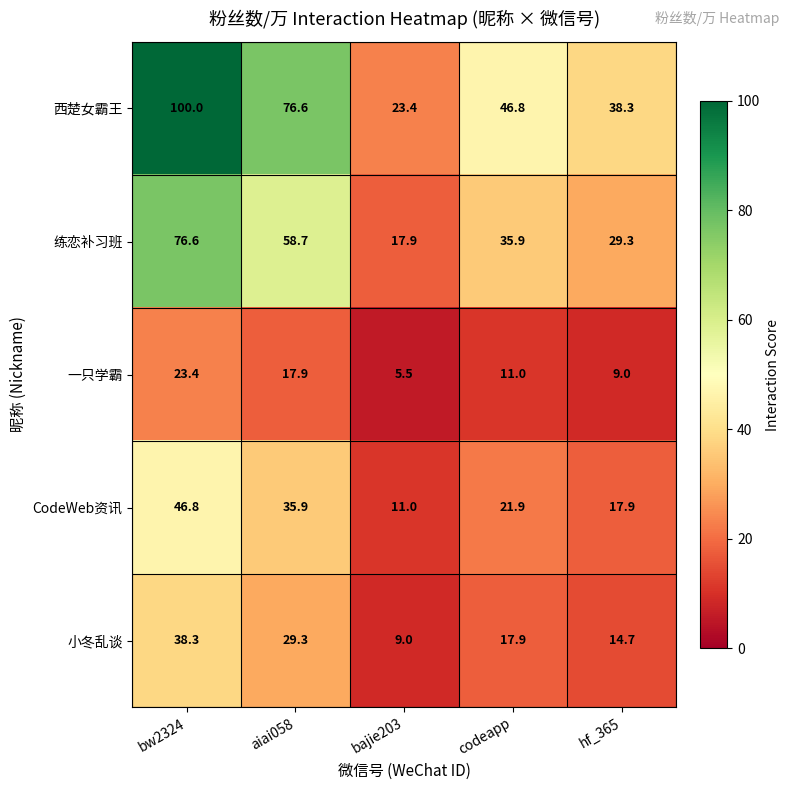

Reading left to right, transcribe all the data shown in this chart.

西楚女霸王: bw2324=100.0	aiai058=76.6	bajie203=23.4	codeapp=46.8	hf_365=38.3
练恋补习班: bw2324=76.6	aiai058=58.7	bajie203=17.9	codeapp=35.9	hf_365=29.3
一只学霸: bw2324=23.4	aiai058=17.9	bajie203=5.5	codeapp=11.0	hf_365=9.0
CodeWeb资讯: bw2324=46.8	aiai058=35.9	bajie203=11.0	codeapp=21.9	hf_365=17.9
小冬乱谈: bw2324=38.3	aiai058=29.3	bajie203=9.0	codeapp=17.9	hf_365=14.7